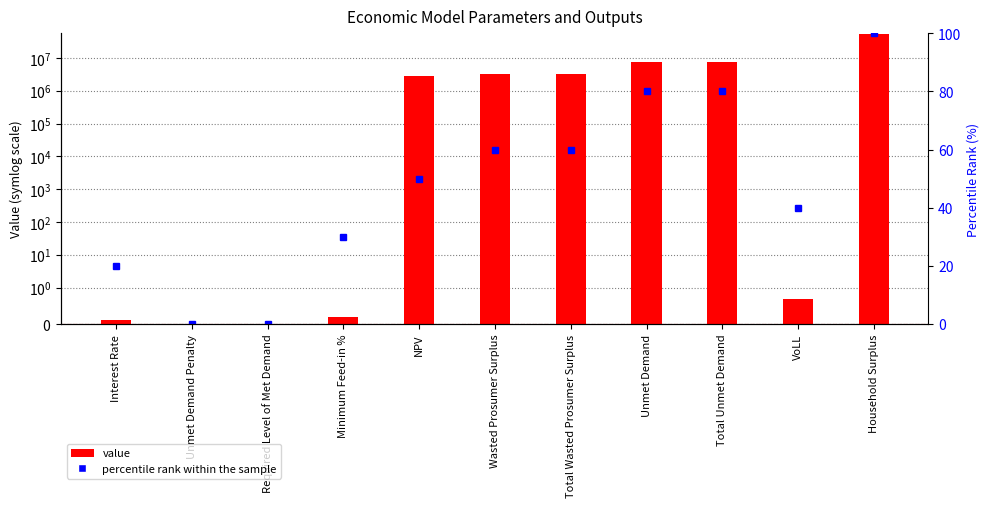

How many values in the percentile rank within the sample series are below 50?

5